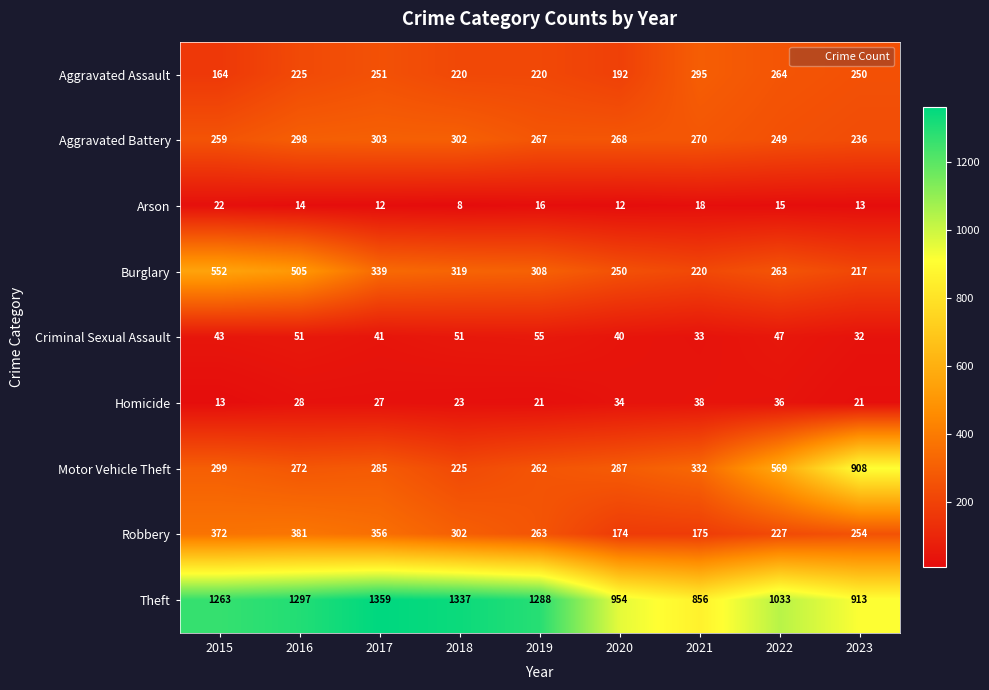

Rank the series by their maximum value, from lowest to highest.

Arson, Homicide, Criminal Sexual Assault, Aggravated Assault, Aggravated Battery, Robbery, Burglary, Motor Vehicle Theft, Theft